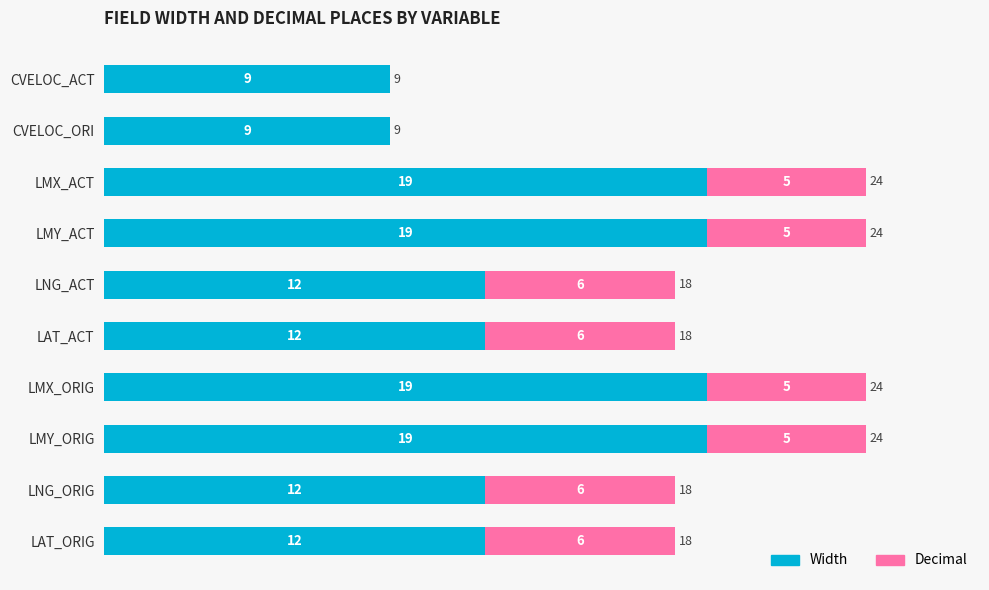

What are all the series names shown in the legend?

Width, Decimal